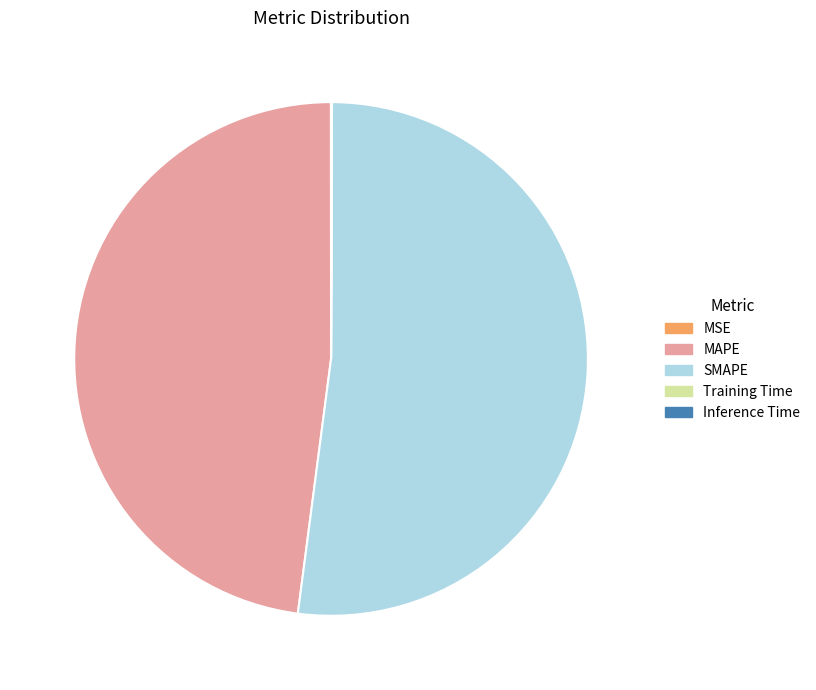

Is it true that MAPE is 48% of the pie?

True